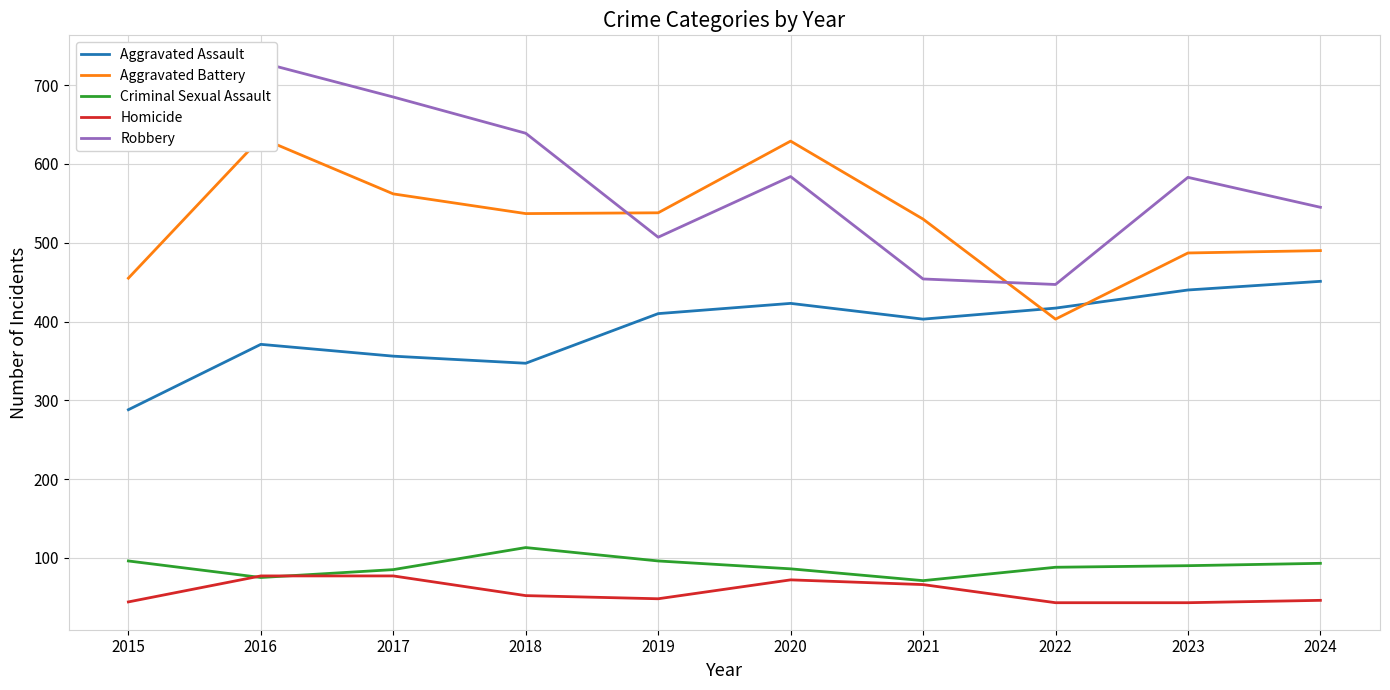

The value of Criminal Sexual Assault at 2024 is 93. True or false?

True